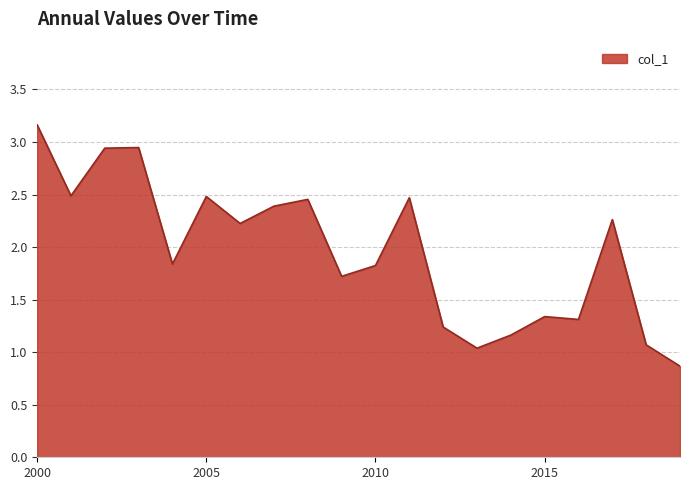

What is the difference between the maximum and minimum values?

2.3